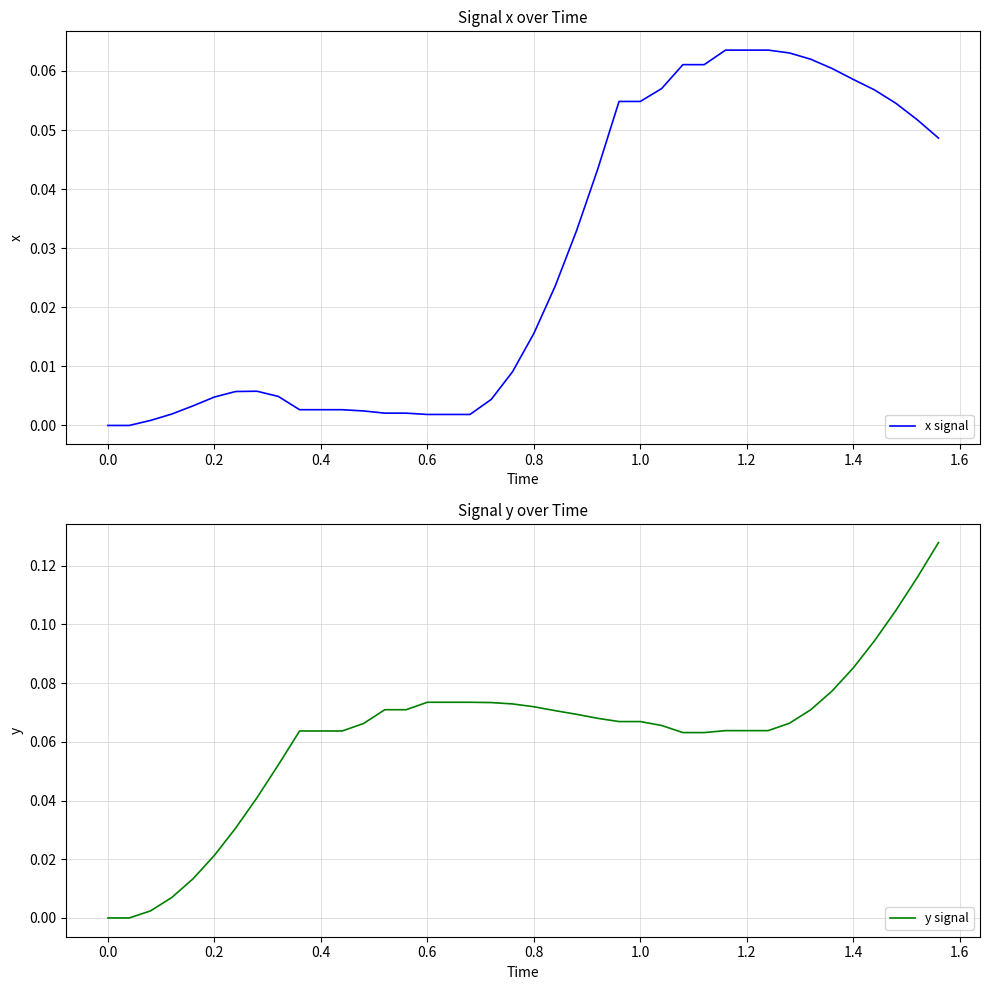

Which series has the largest range (max minus min)?

y signal